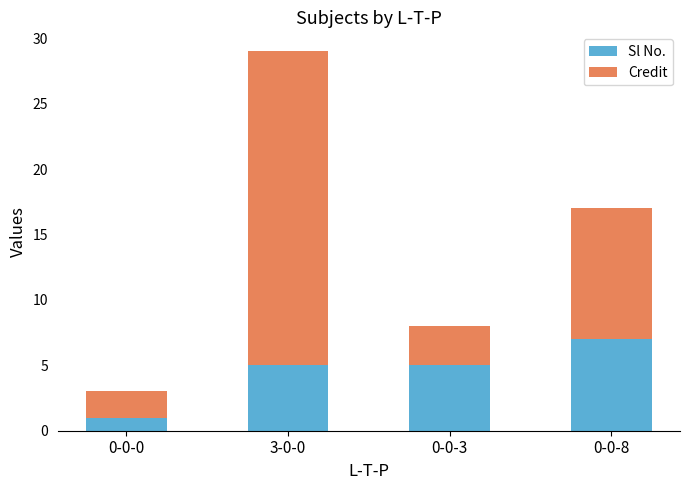

Which category has the highest value in the Sl No. series?

0-0-8